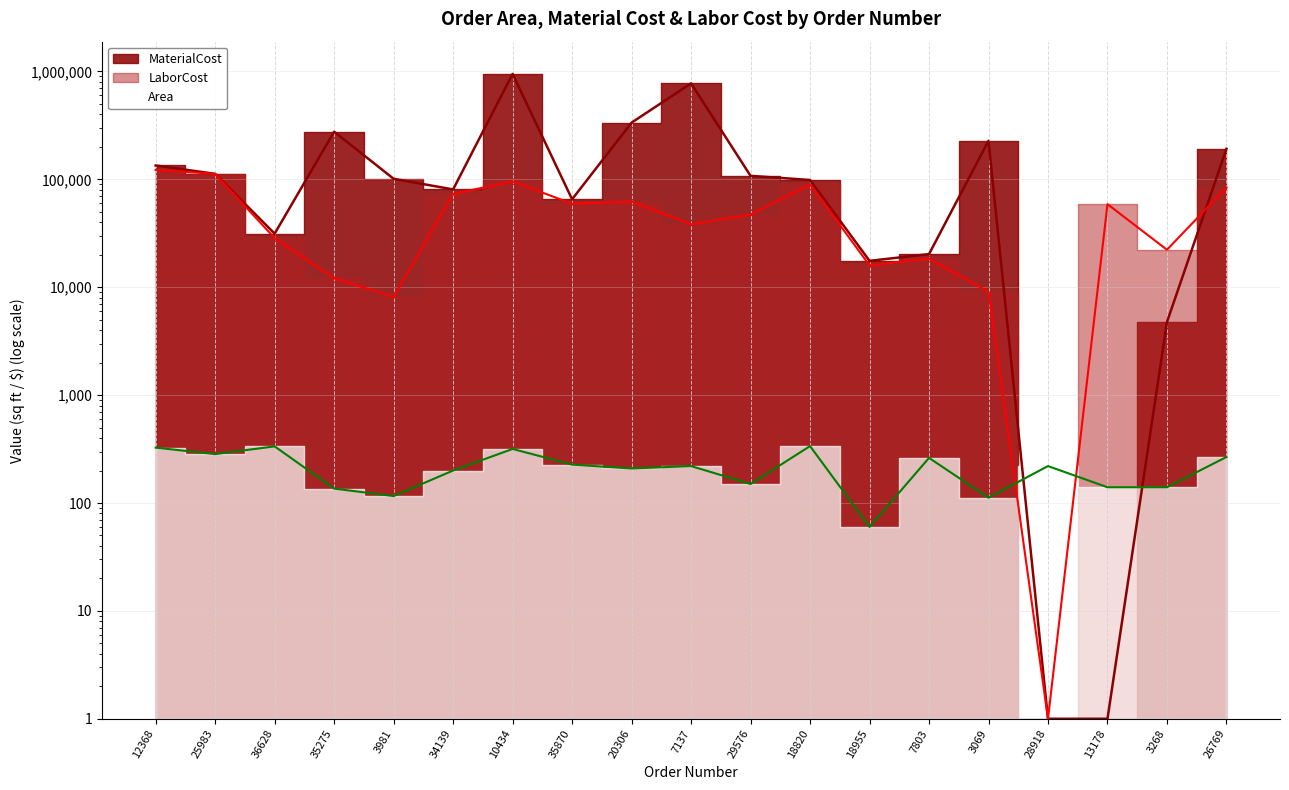

Reading left to right, extract all data points from this chart.

Area: 326.0	284.0	335.0	136.0	116.0	200.0	317.0	227.0	209.0	220.0	150.0	337.0	60.0	262.0	112.0	220.0	140.0	140.0	267.0
MaterialCost: 134475.0	112481.0	31389.5	276581.8	101266.8	80658.0	949732.0	65371.5	335654.0	776384.4	107850.0	98680.3	17569.2	20289.3	227773.3	1.0	1.0	4760.0	191973.0
LaborCost: 122250.0	112481.0	28535.3	12093.1	8140.9	73326.0	95734.0	59428.6	62282.0	38280.0	47190.0	89709.4	15972.0	18444.8	9054.1	1.0	58913.4	22260.0	83998.2